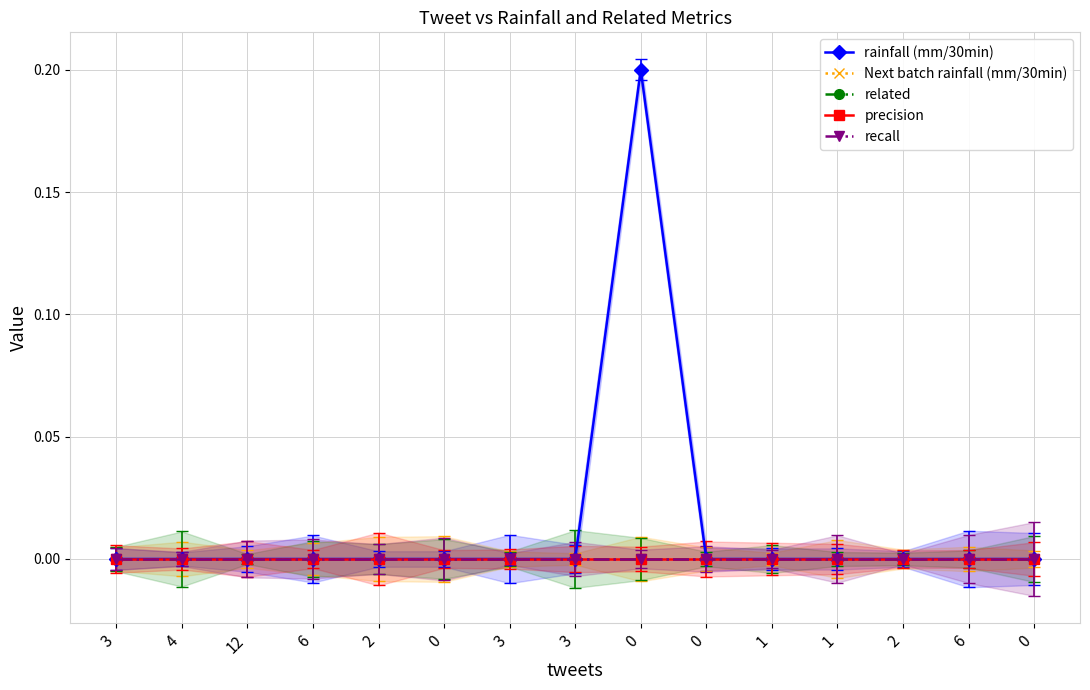

At which label is Next batch rainfall (mm/30min) closest to 0?

3